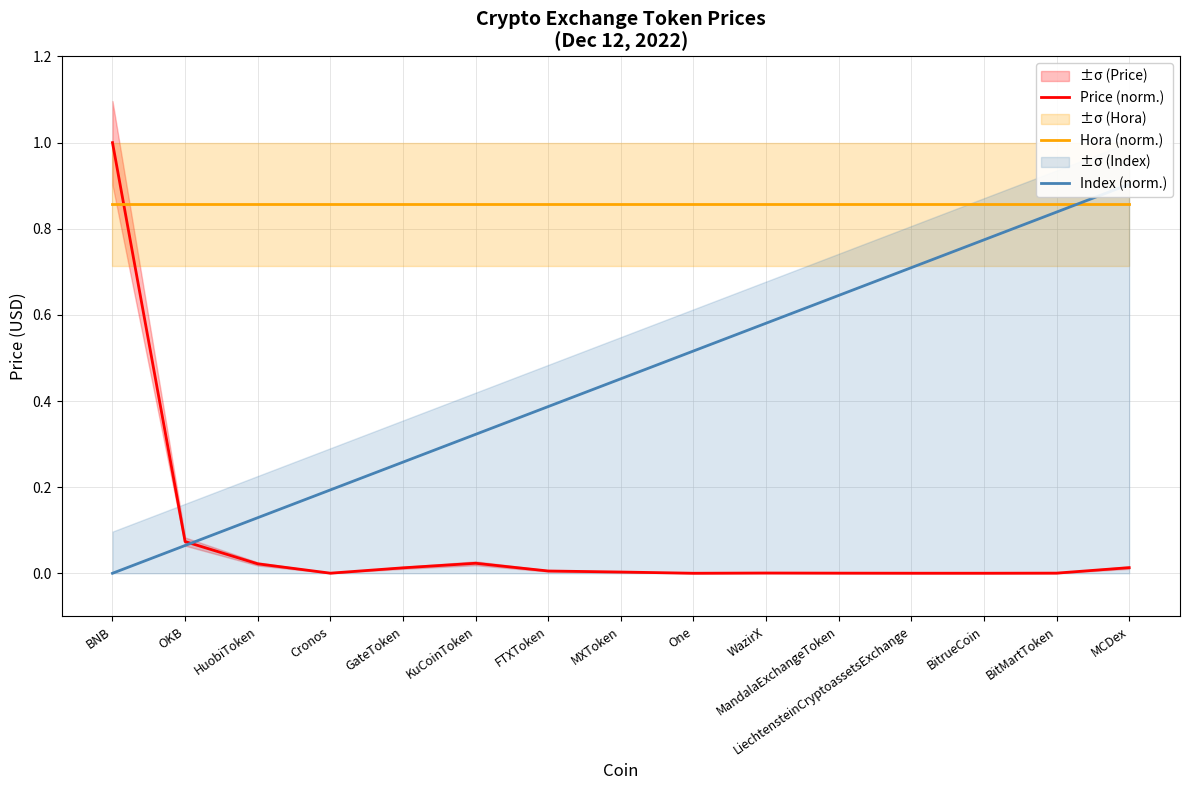

True or false: Price (norm.) has a value of 0.0 at FTXToken.

True